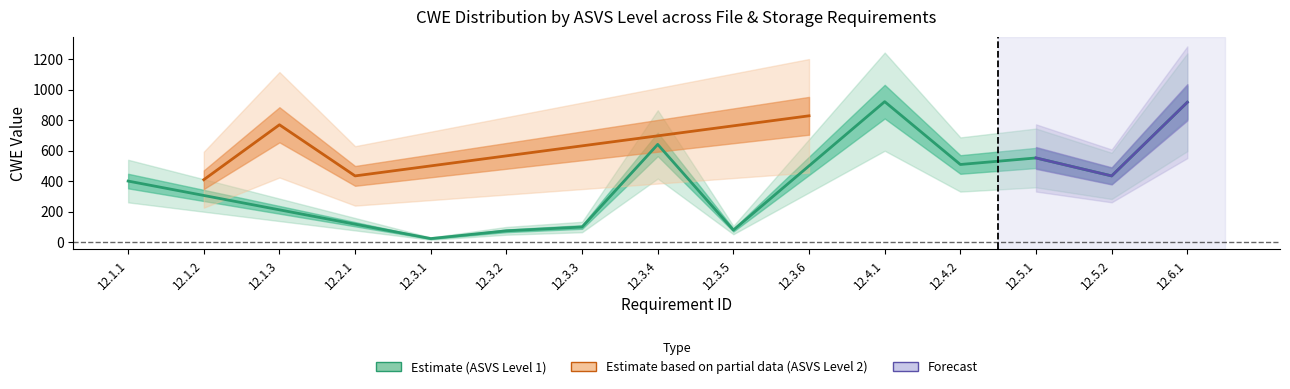

At 12.3.4, list the series in order from largest to smallest.

Level 2, Level 1